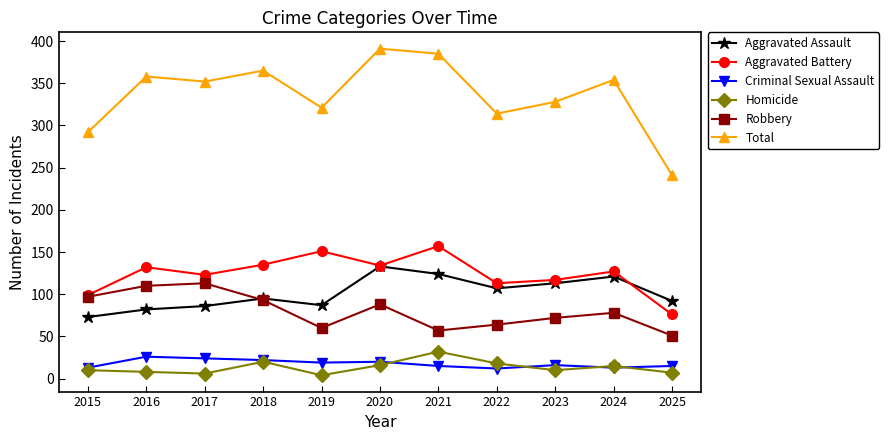

True or false: Robbery and Total intersect in this chart.

False